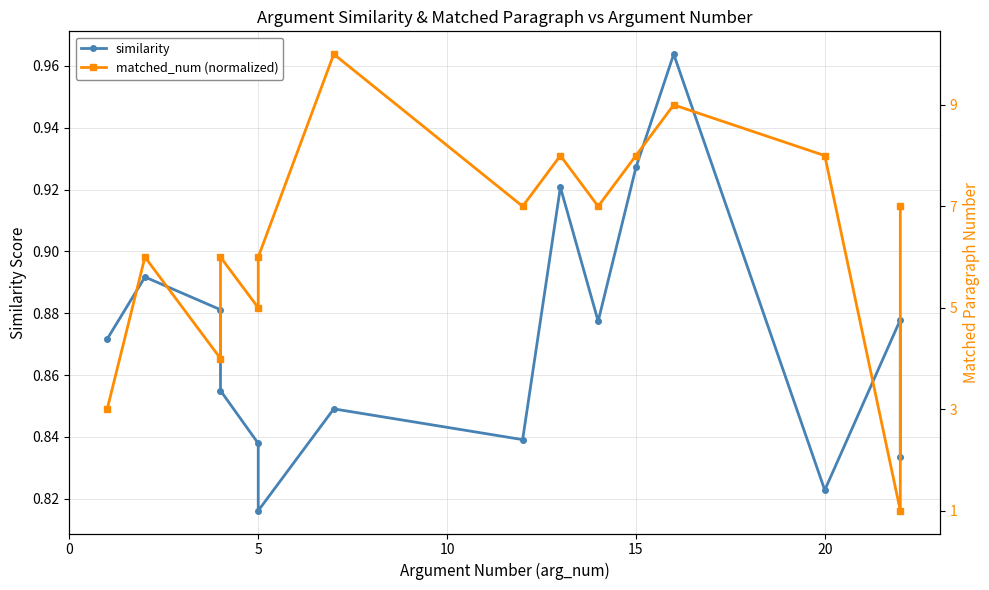

Count the similarity values in the range 0 to 1.

15